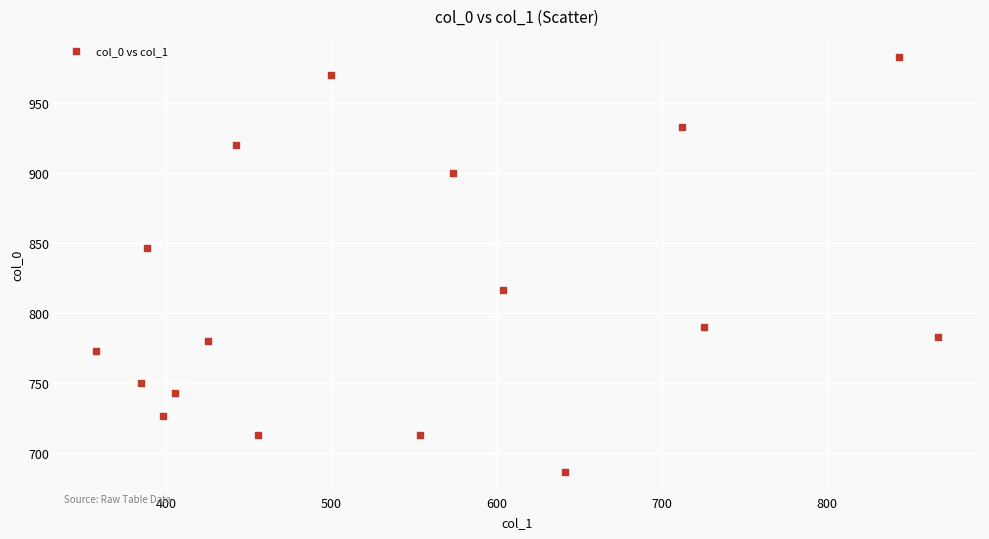

What is the range of Y values (max minus min)?

296.7